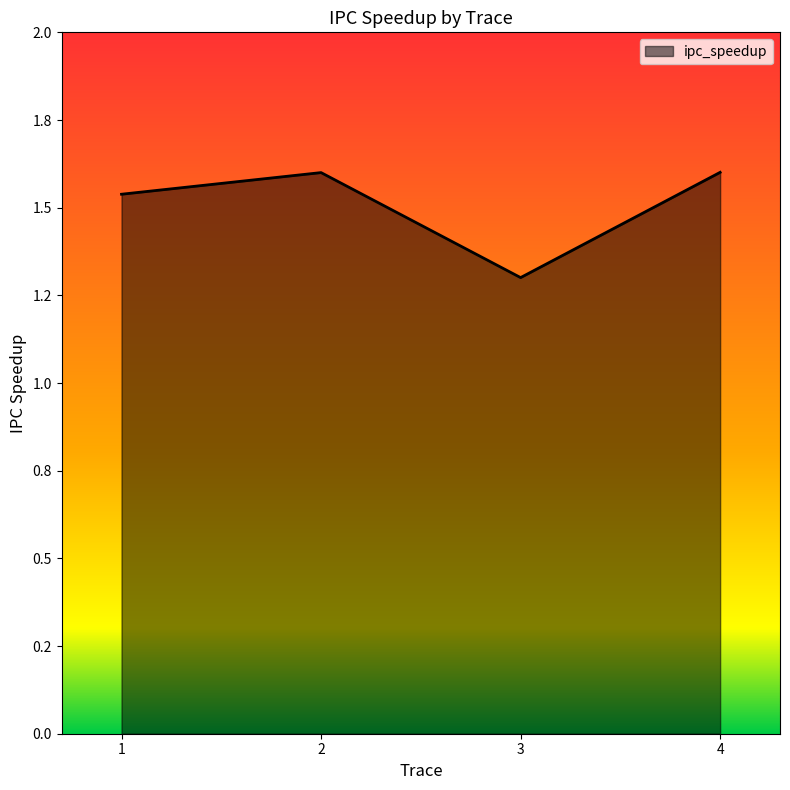

What is the maximum value shown in the chart?

1.6